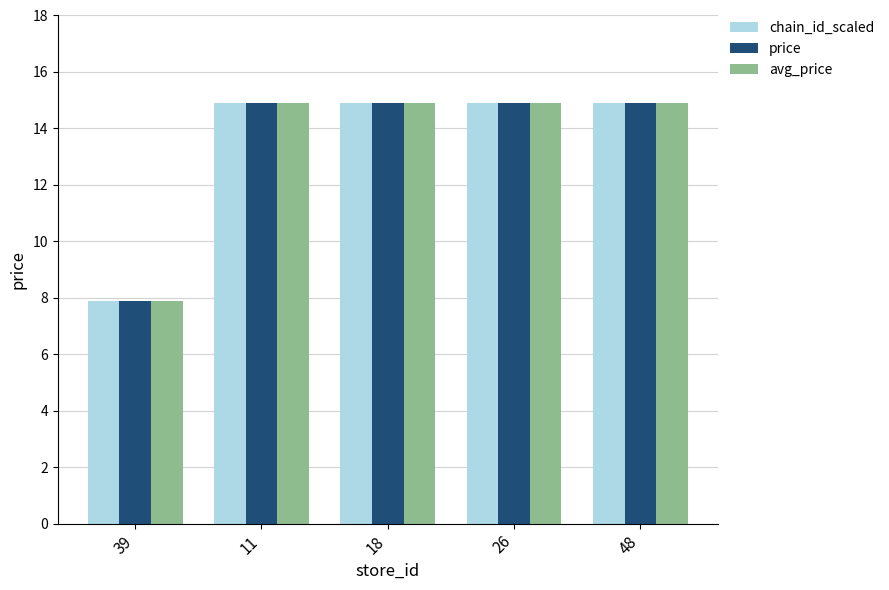

What is the total value across all series at 11?

44.7